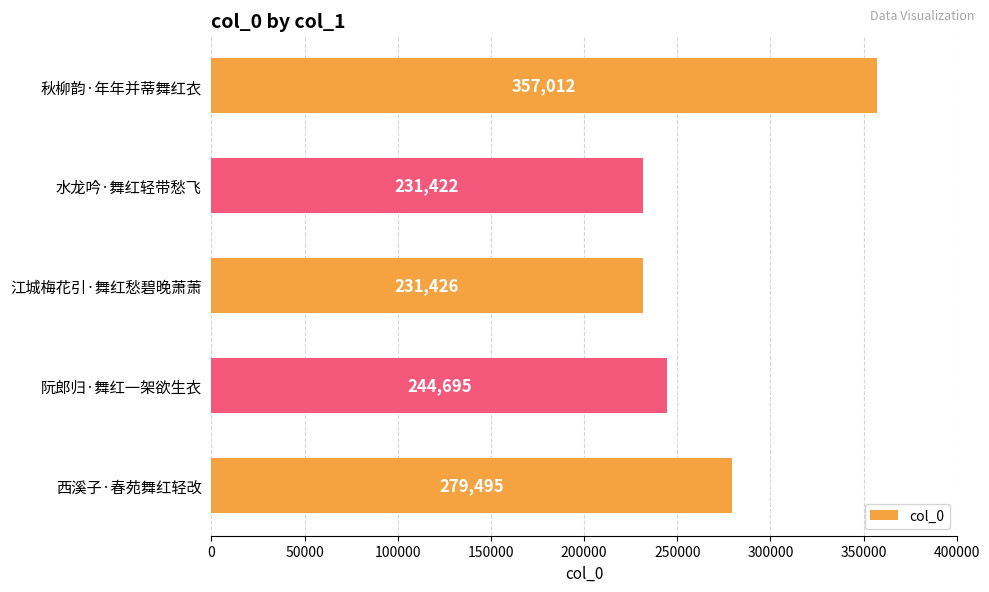

Is it true that the value at 秋柳韵·年年并蒂舞红衣 is 357012?

True